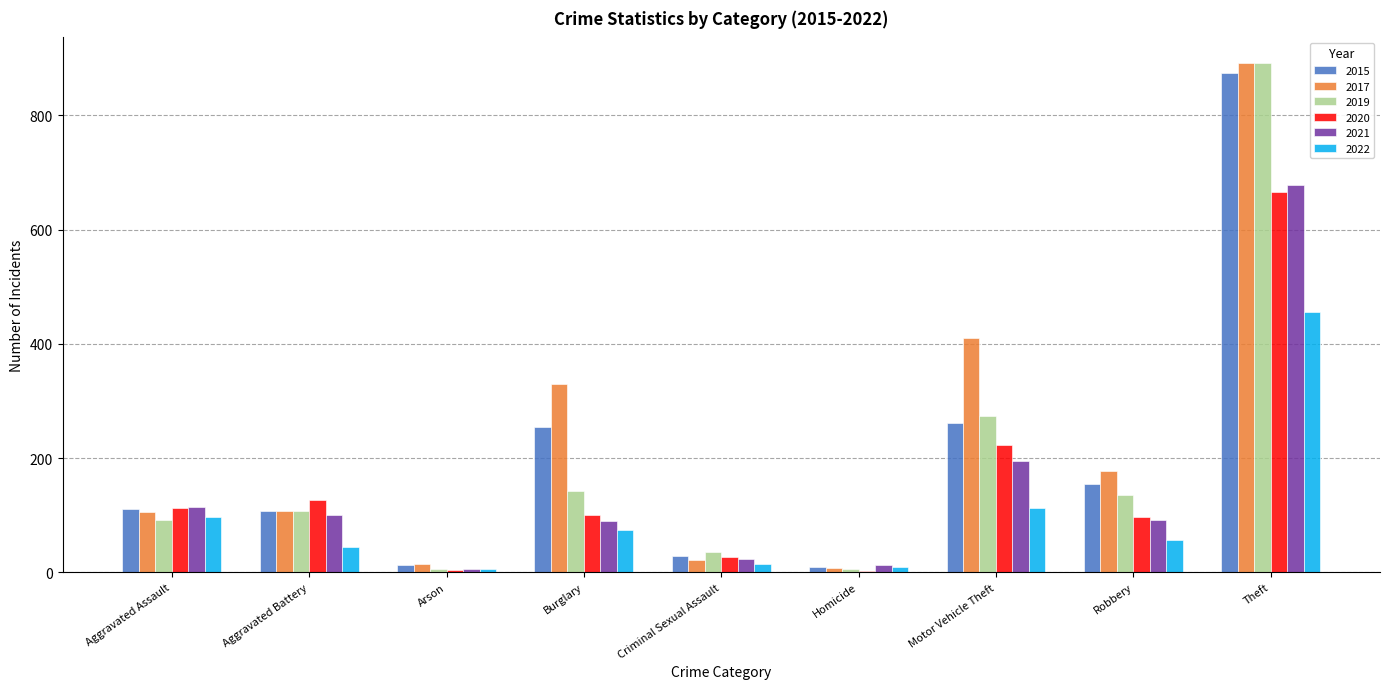

What is the sum of all 2019 values?

1687